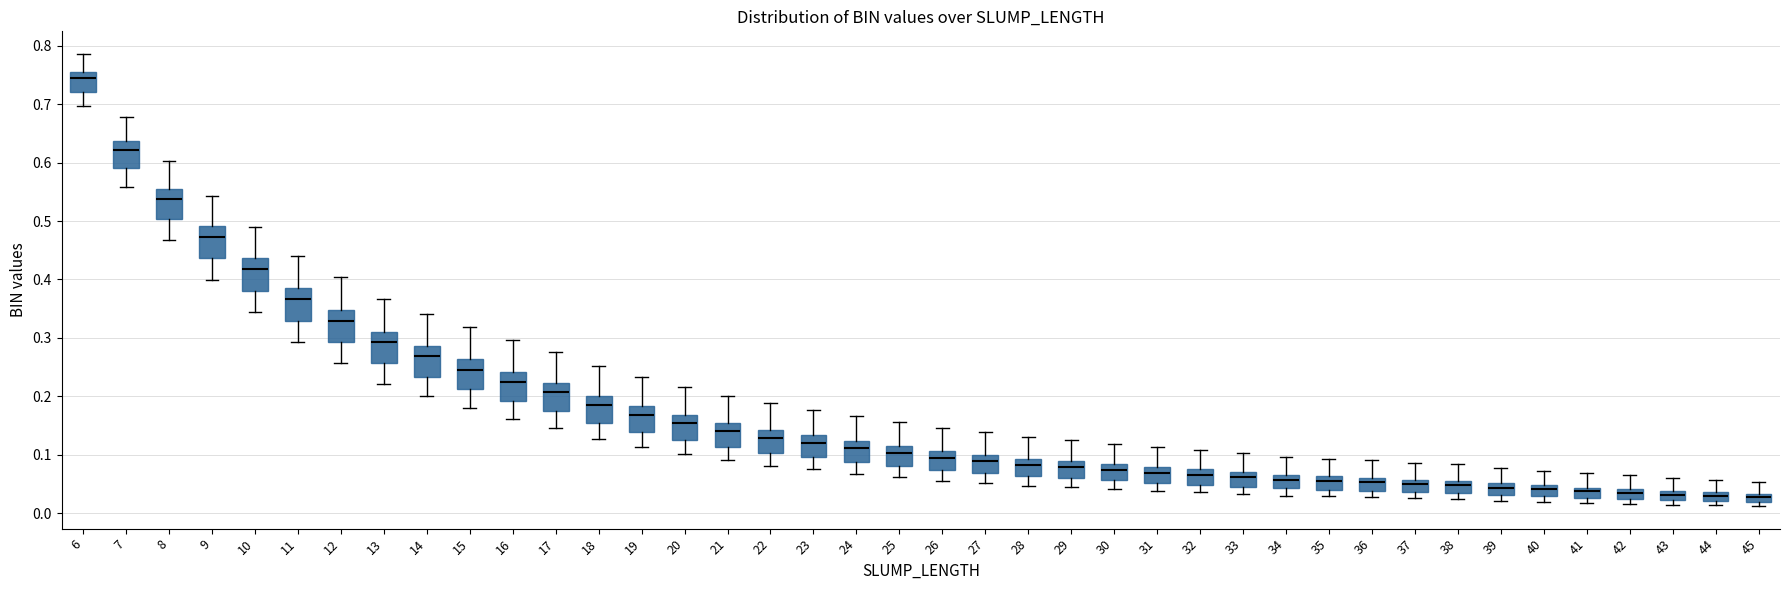

Where does the upper whisker of the box at x = 39 end on the y-axis? The values are not printed on the chart, so give them approximately, as read against the axis.

0.08